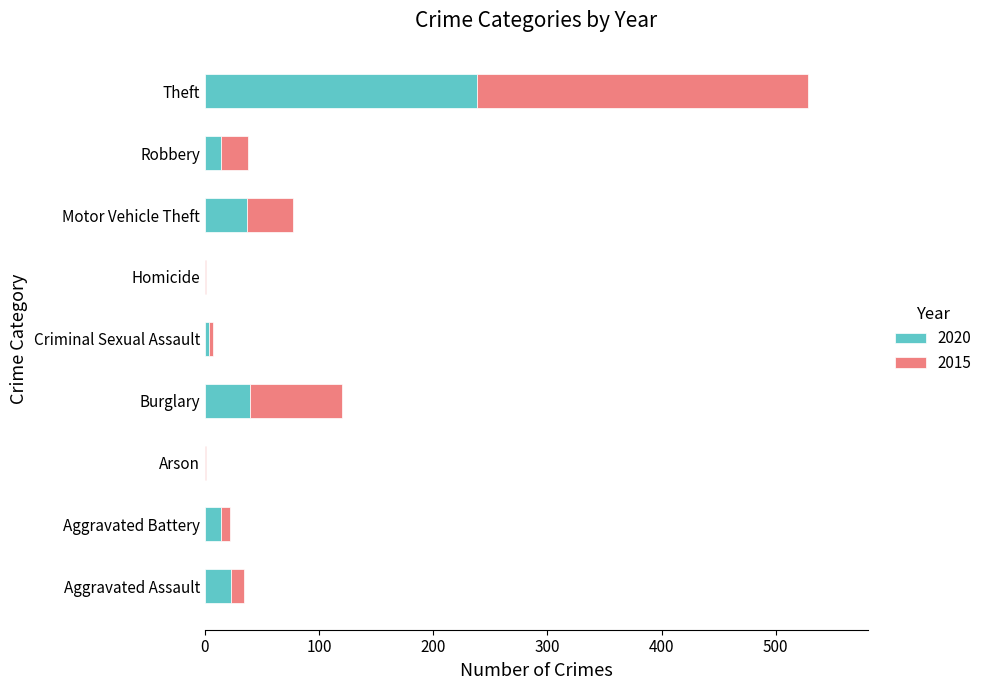

At which category is the sum across all series the highest?

Theft